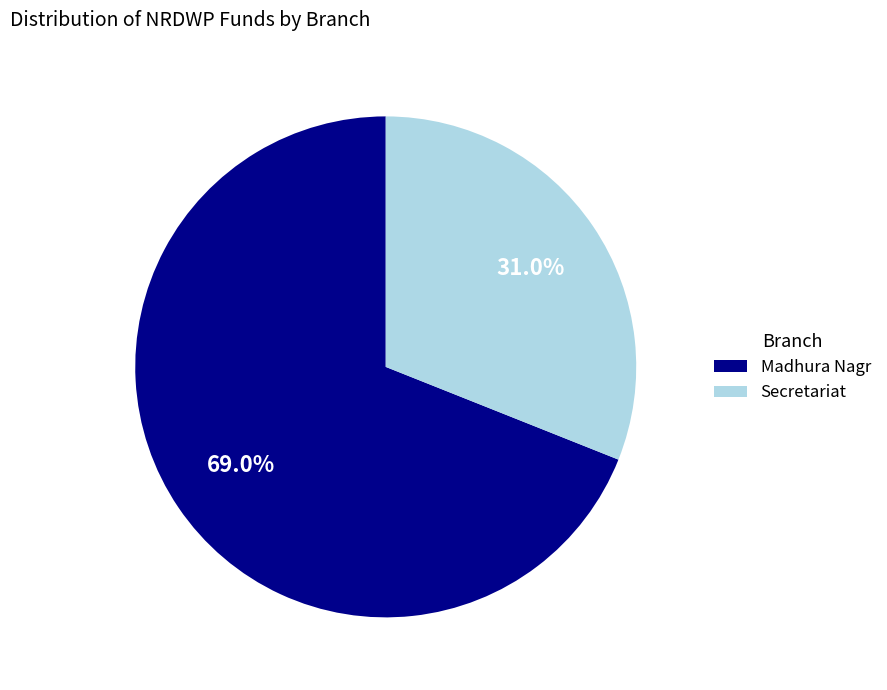

To the nearest percent, what is the combined percentage of Madhura Nagr and Secretariat?

100%